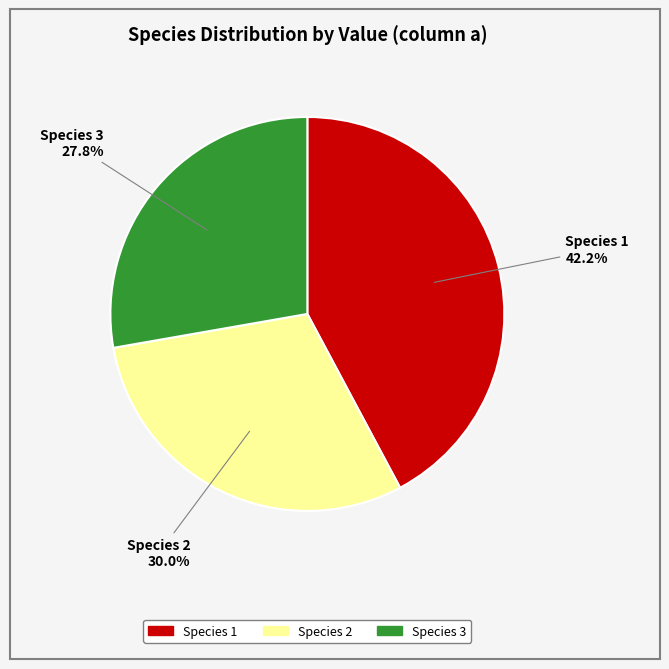

Does any single category account for the majority?

No